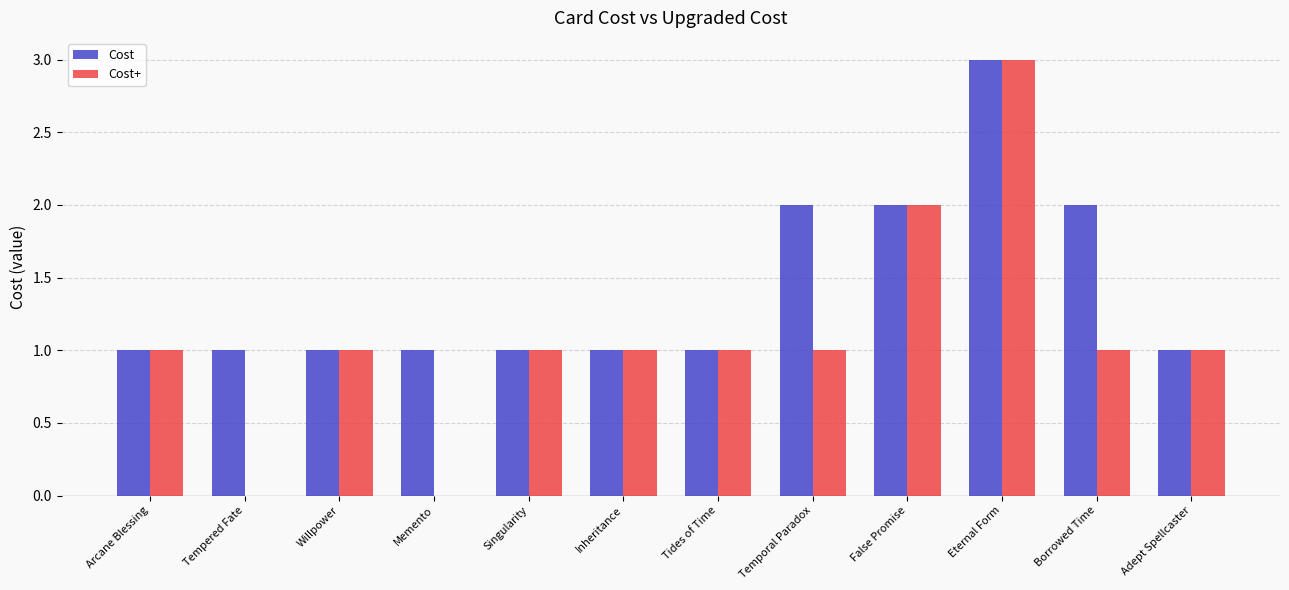

Which series changed the most between Arcane Blessing and Tempered Fate?

Cost+